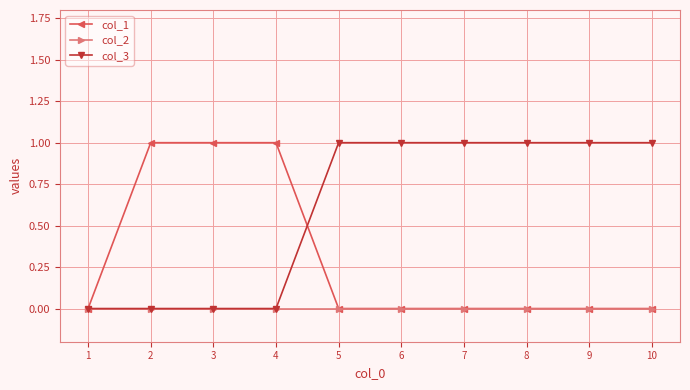

Reading right to left, list all the values displayed in this chart.

col_1: 0	0	0	0	0	0	1	1	1	0
col_2: 0	0	0	0	0	0	0	0	0	0
col_3: 1	1	1	1	1	1	0	0	0	0